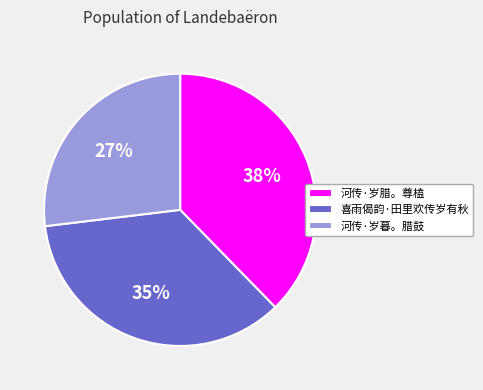

Which slice is the smallest?

河传·岁暮。腊鼓